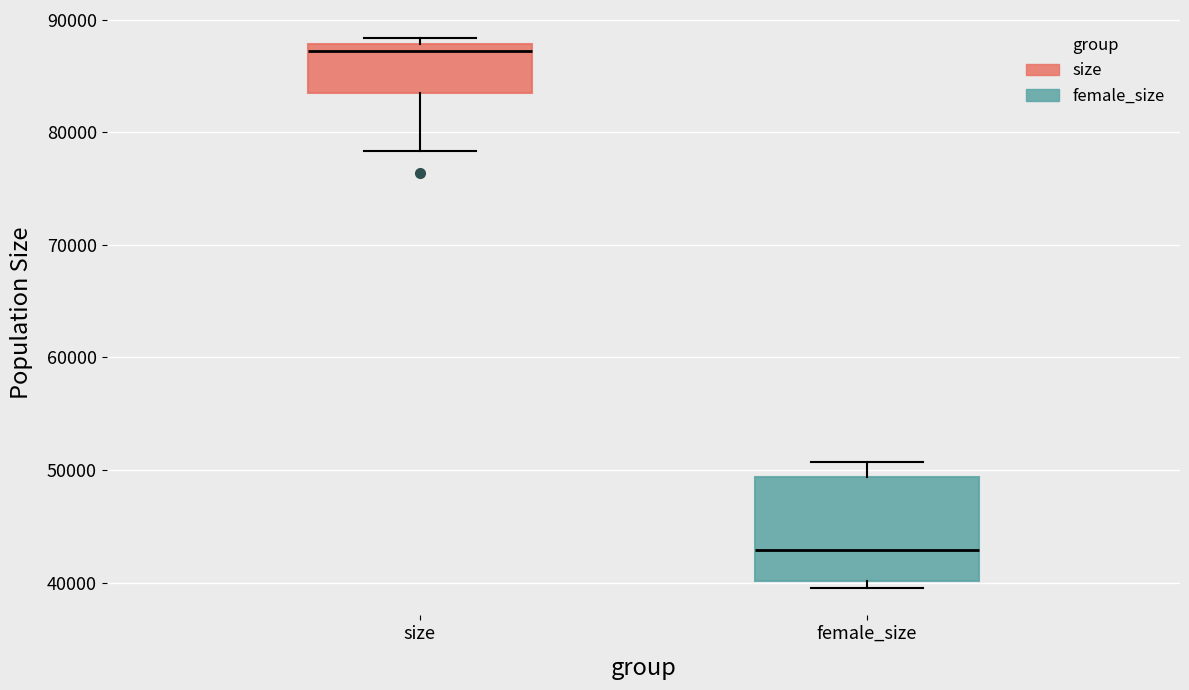

Reading left to right, transcribe this box plot: for each box, give where its median line is, the range the box spans, and where its two whiskers end, as read against the y-axis. The values are not printed on the chart, so give them approximately, as read against the axis.

size: median 87000, box 83000 to 88000, whiskers 78000 to 88000 (just above the box's upper edge)
female_size: median 43000, box 40000 to 49000, whiskers 40000 (just below the box's lower edge) to 51000